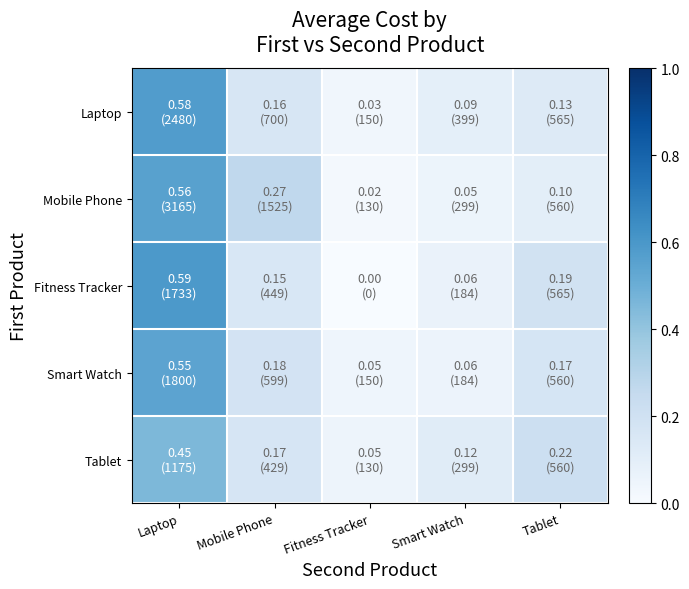

Reading left to right, list all the values displayed in this chart.

Laptop: Laptop=0.6	Mobile Phone=0.2	Fitness Tracker=0.0	Smart Watch=0.1	Tablet=0.1
Mobile Phone: Laptop=0.6	Mobile Phone=0.3	Fitness Tracker=0.0	Smart Watch=0.1	Tablet=0.1
Fitness Tracker: Laptop=0.6	Mobile Phone=0.2	Fitness Tracker=0.0	Smart Watch=0.1	Tablet=0.2
Smart Watch: Laptop=0.5	Mobile Phone=0.2	Fitness Tracker=0.0	Smart Watch=0.1	Tablet=0.2
Tablet: Laptop=0.5	Mobile Phone=0.2	Fitness Tracker=0.1	Smart Watch=0.1	Tablet=0.2